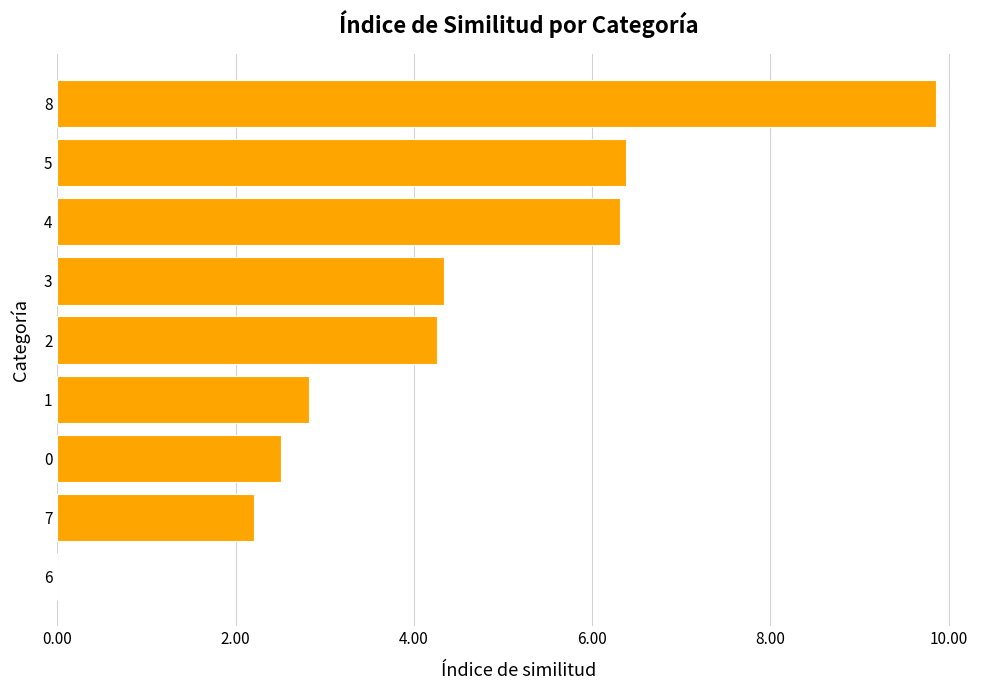

What is the change in value from 6 to 7?

+2.2